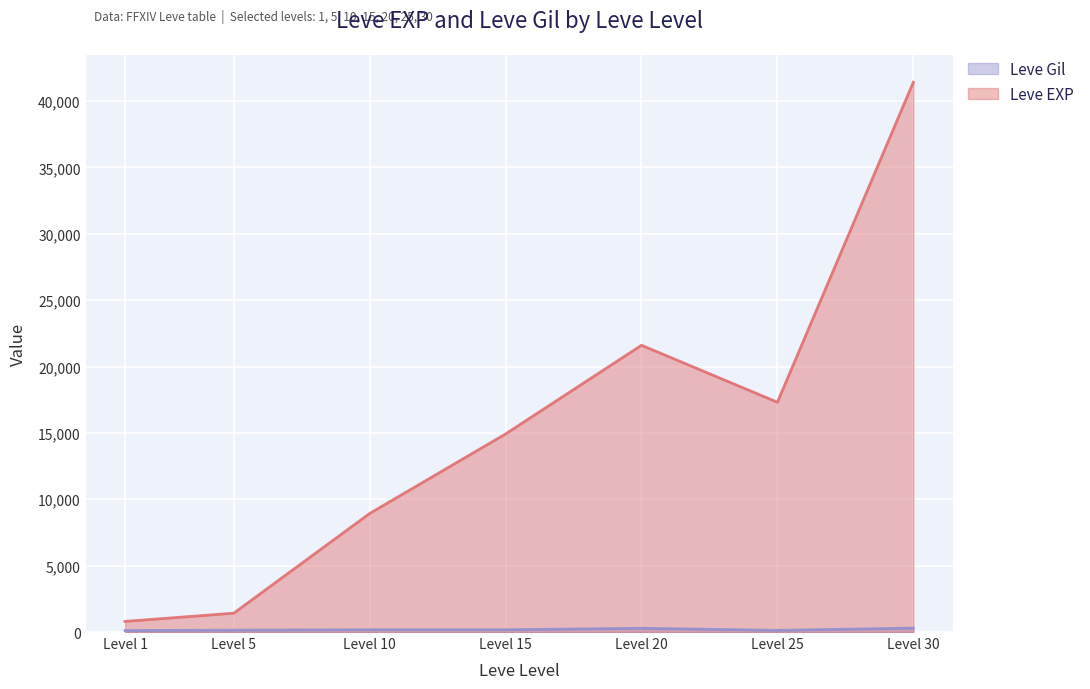

Which series has the largest total across all categories?

Leve EXP